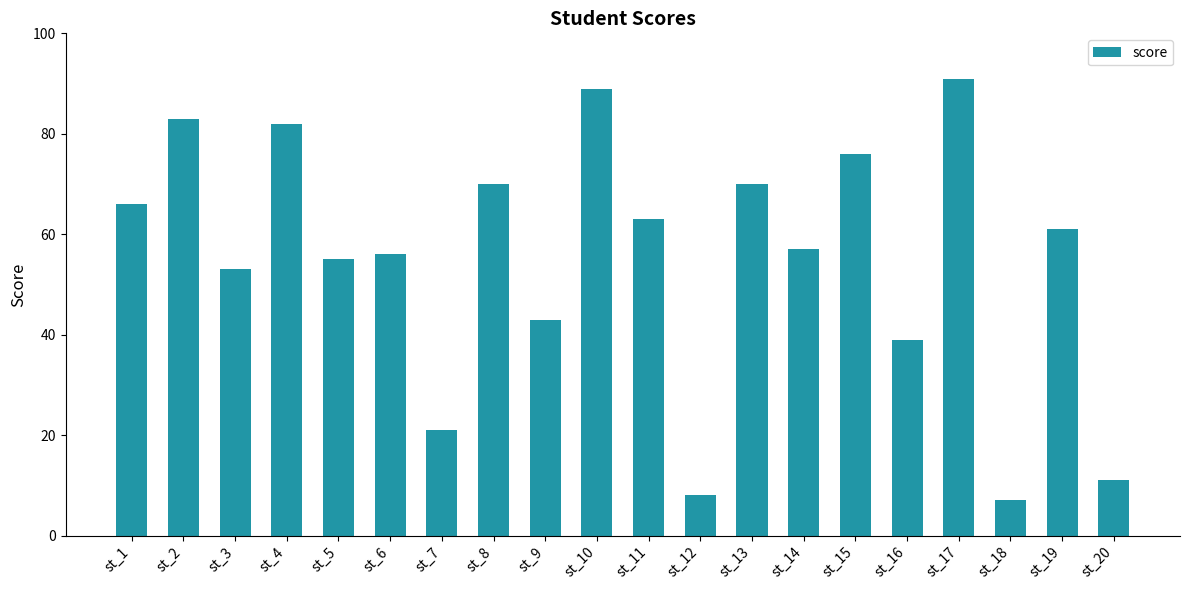

What is the change in value from st_2 to st_4?

-1